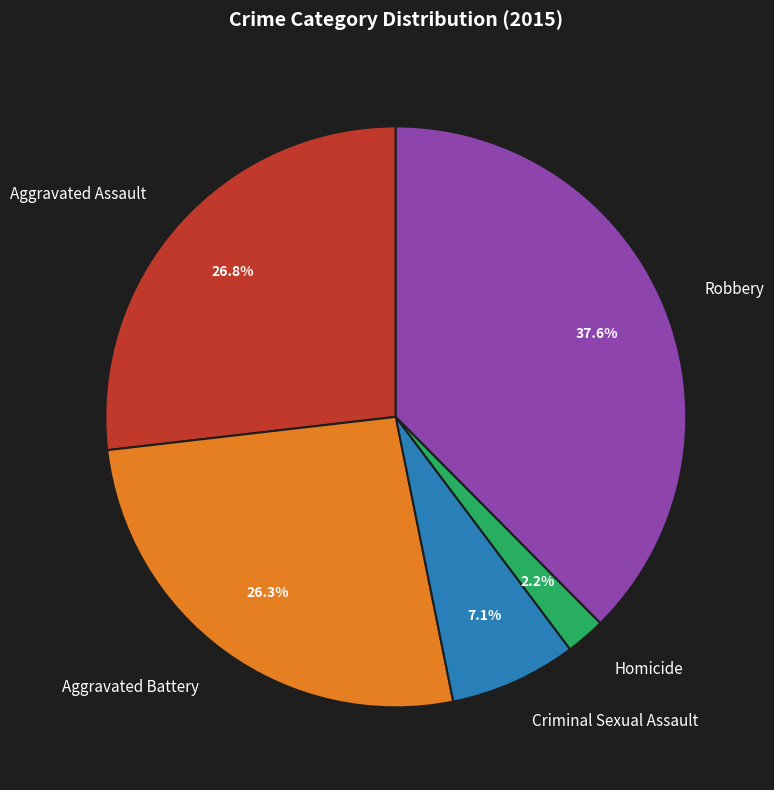

Is Aggravated Battery the majority of the pie?

No